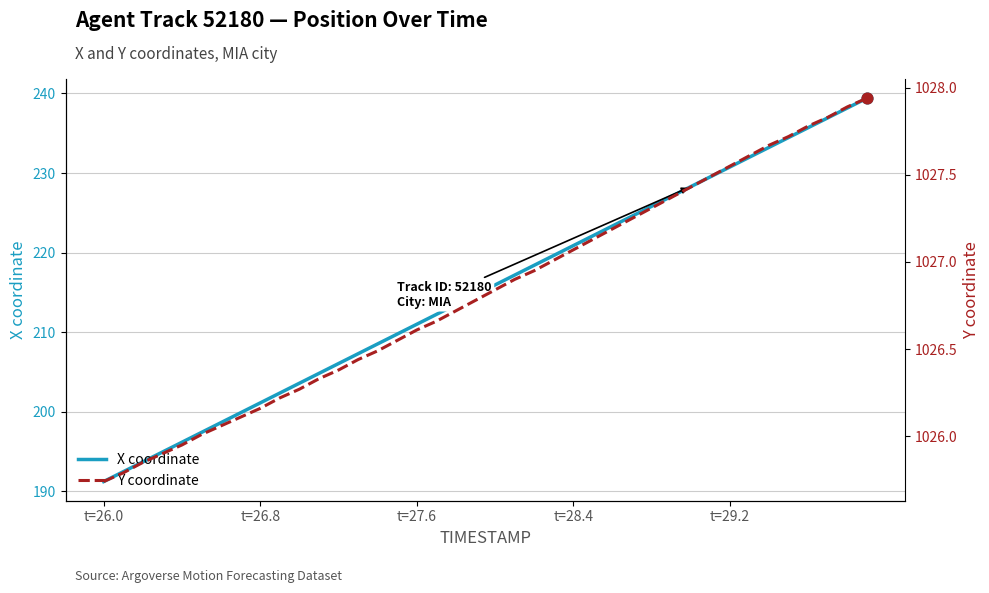

What are all the series names shown in the legend?

X coordinate, Y coordinate